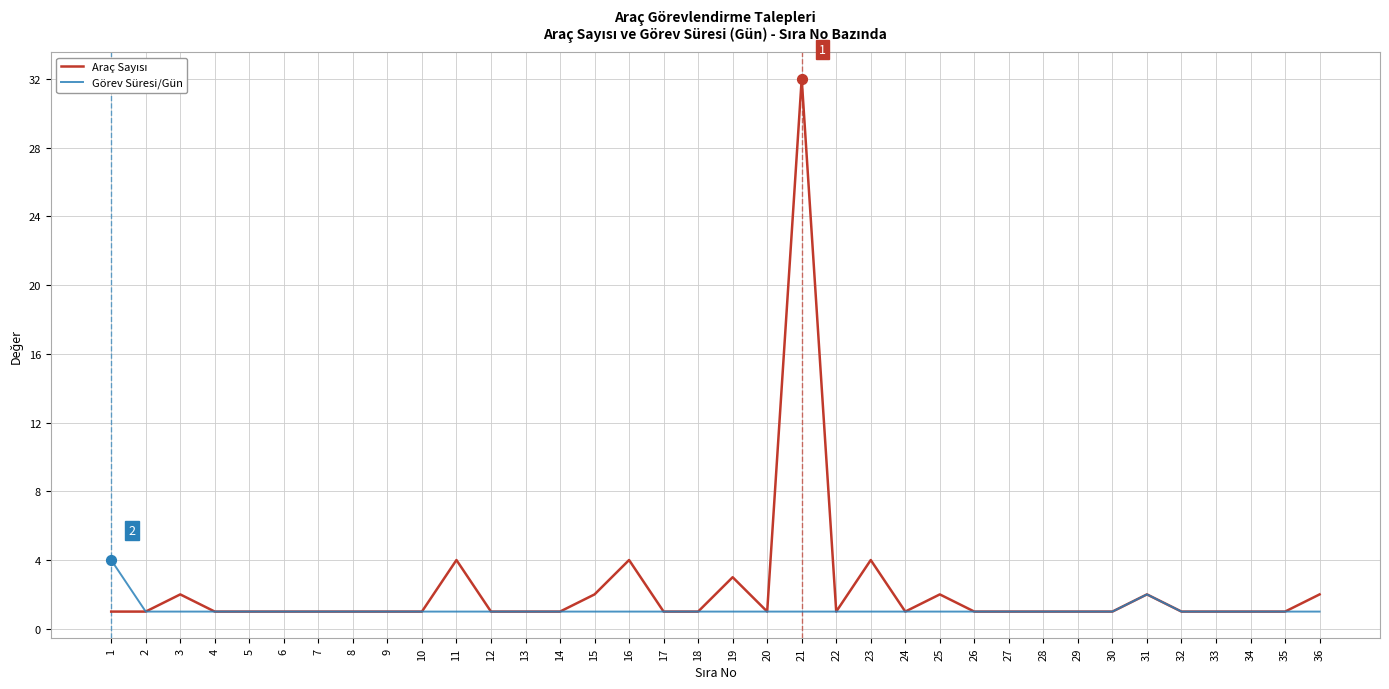

True or false: Görev Süresi/Gün has a value of 1 at 7.

True